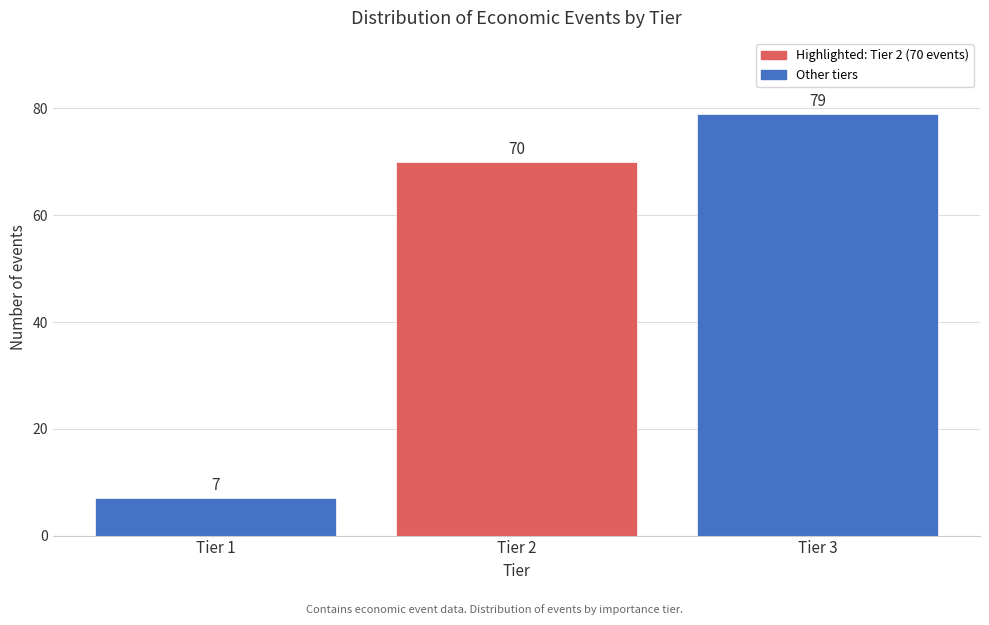

Reading left to right, list all the values displayed in this chart.

7	70	79